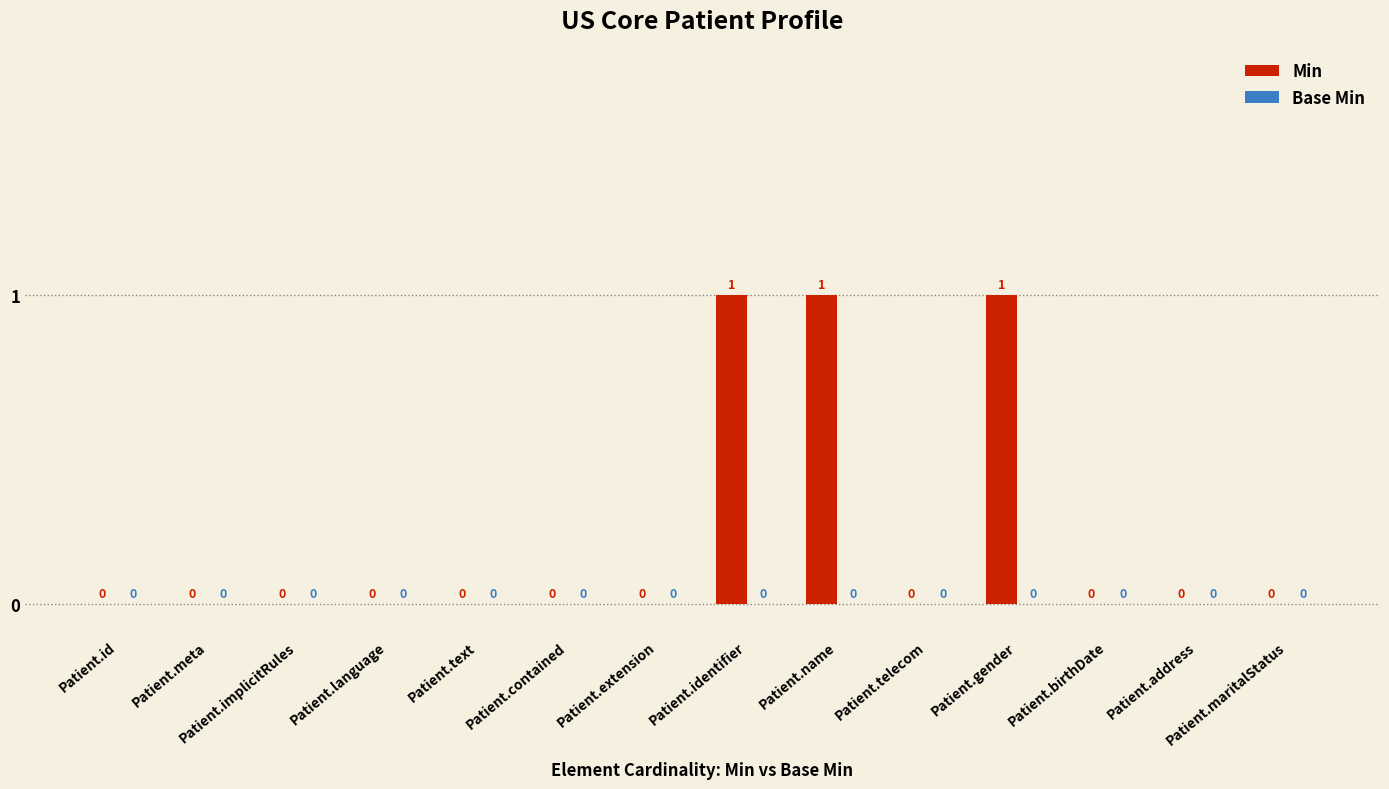

What is the sum of all values?

3